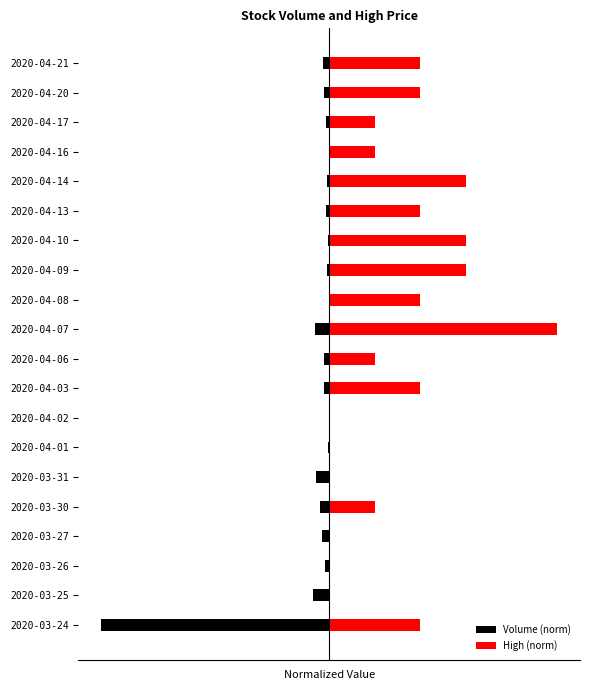

What is the difference between the maximum and second lowest values in the Volume (norm) series?

0.1